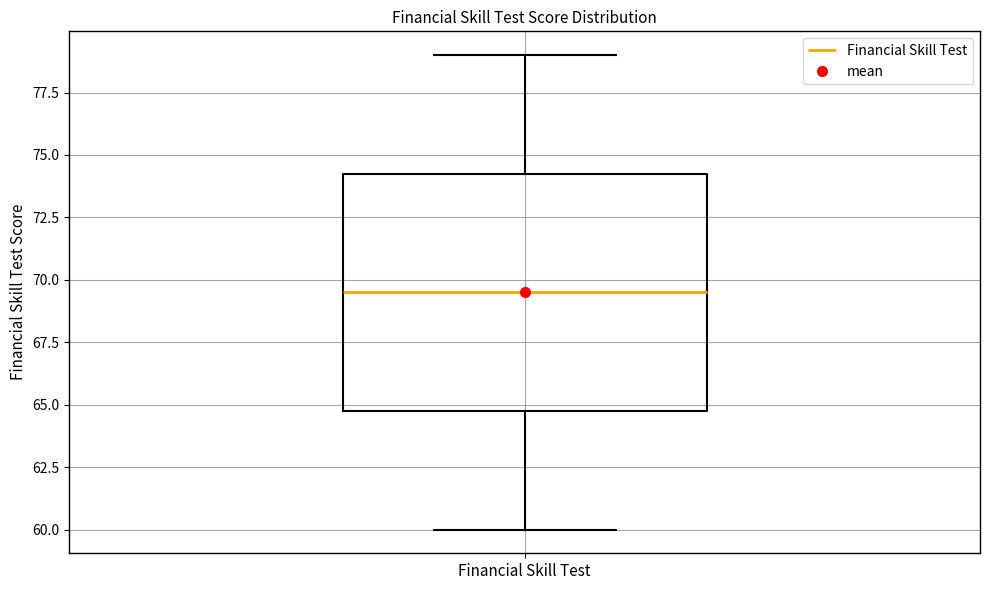

Read this box plot against the y-axis: the position of the median line, the range covered by the box, and the ends of both whiskers. The values are not printed on the chart, so give them approximately, as read against the axis.

median 69.5, box 65.0 to 74.5, whiskers 60.0 to 79.0